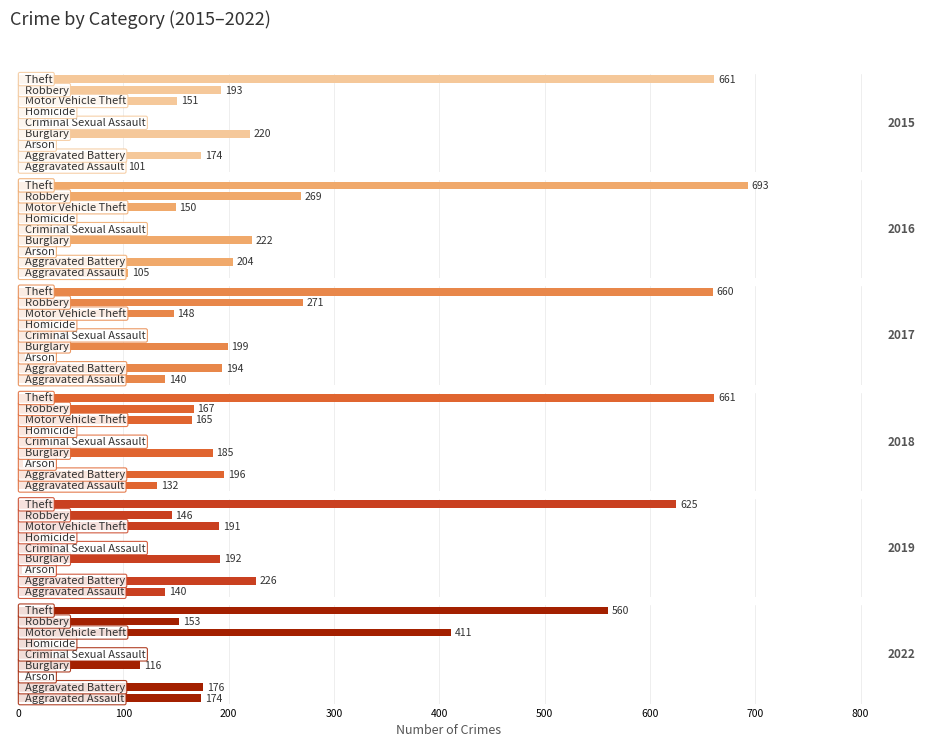

Does the chart contain any negative values?

No